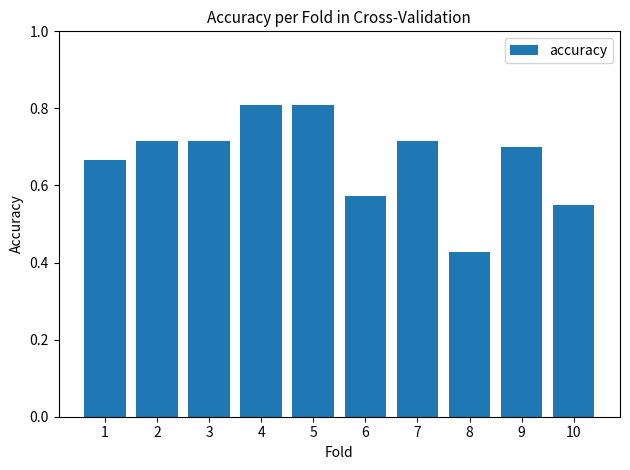

How many distinct data groups are displayed?

1